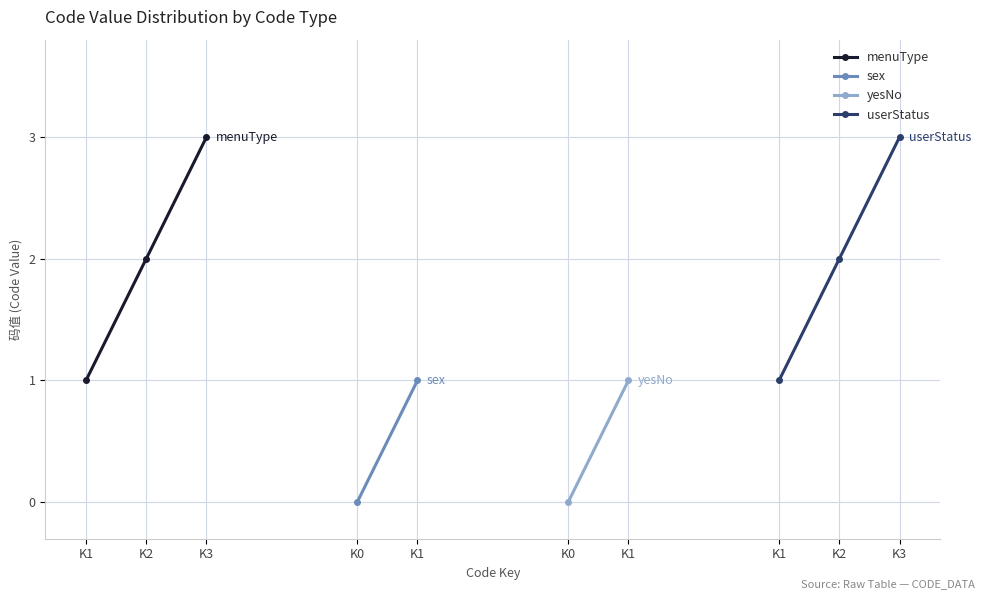

The value of userStatus at K3 is 1. True or false?

False